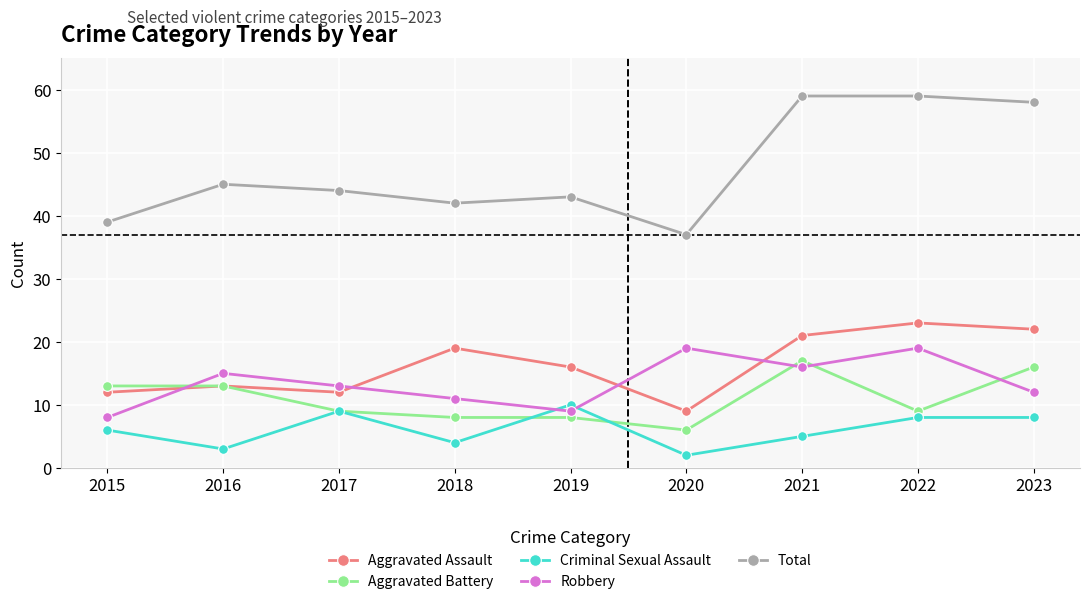

Count the number of categories in the chart.

9